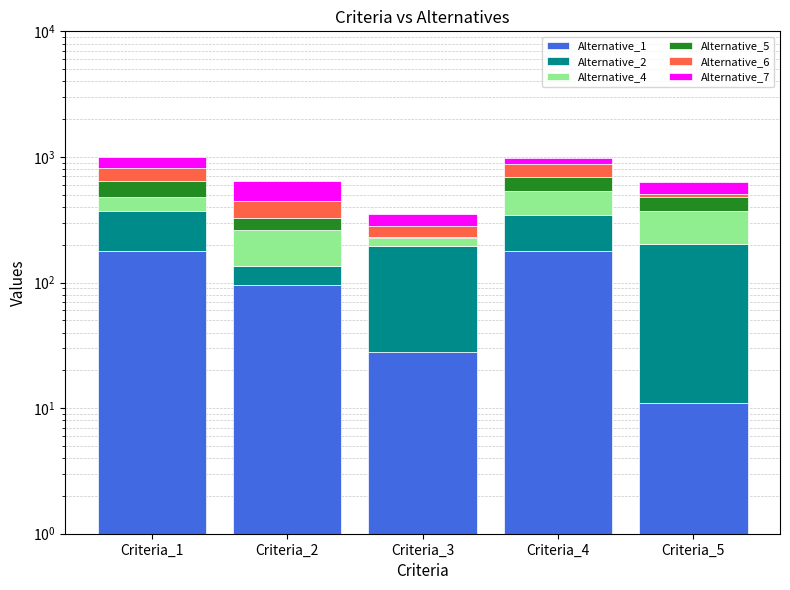

Where is Alternative_5 nearest to the value 83?

Criteria_2